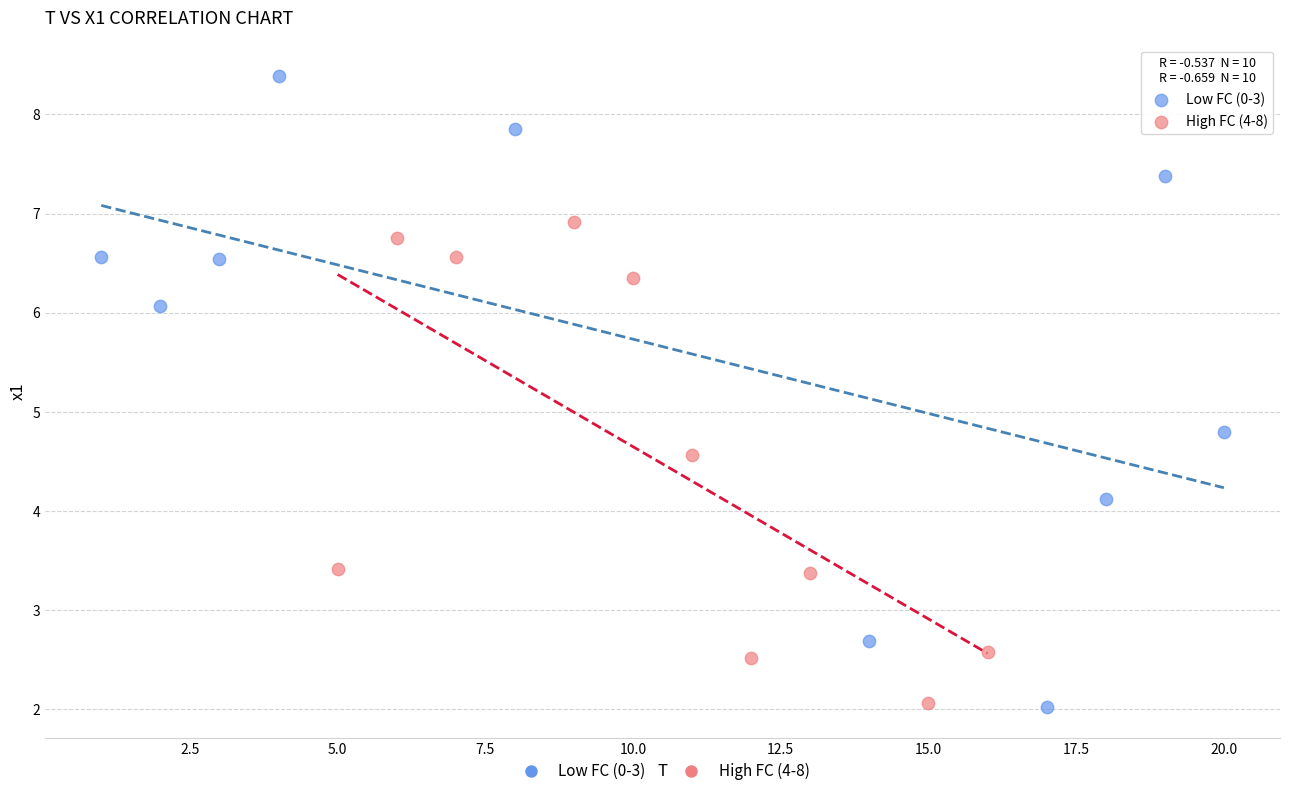

Which series has the largest Y range (max minus min)?

Low FC (0-3)